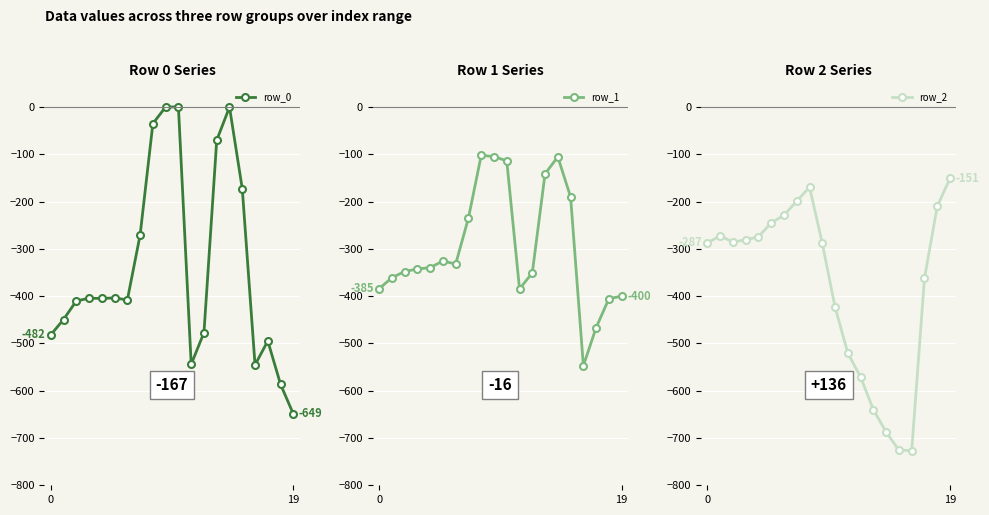

Is it true that row_1 equals -333.9 at 7?

False